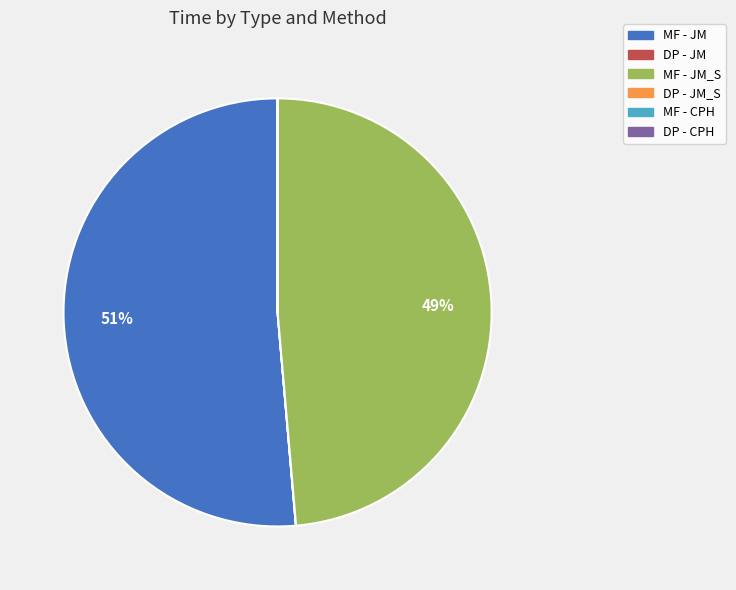

To the nearest percent, what is the average slice percentage?

17%